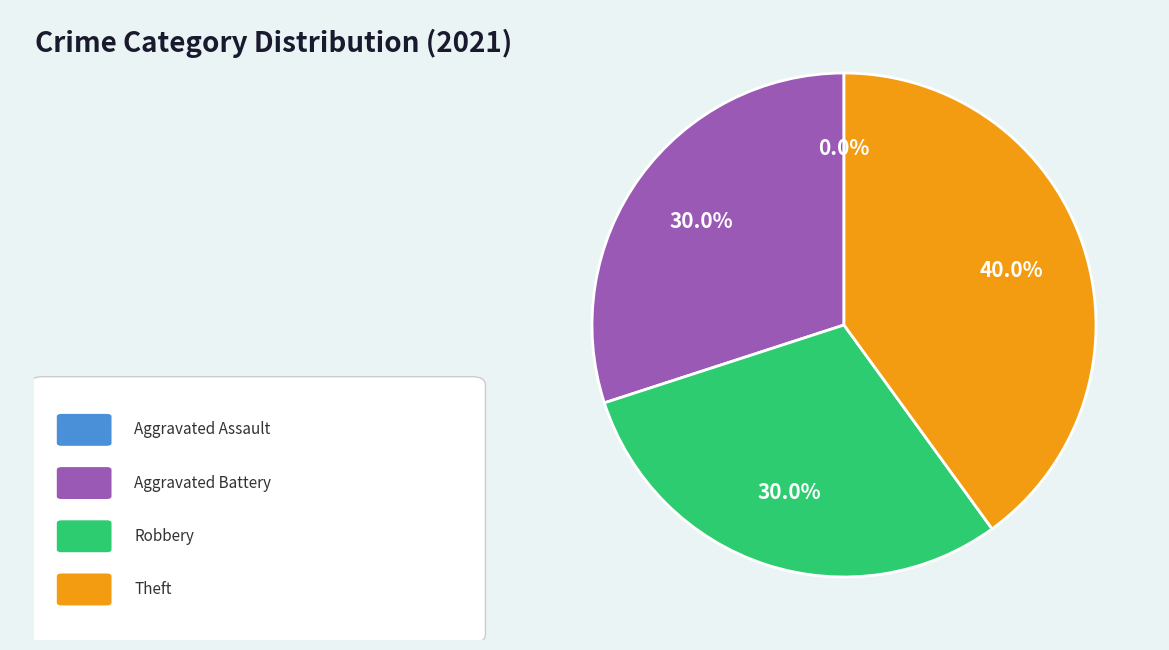

Do Theft and Robbery together represent more than half of the pie?

Yes